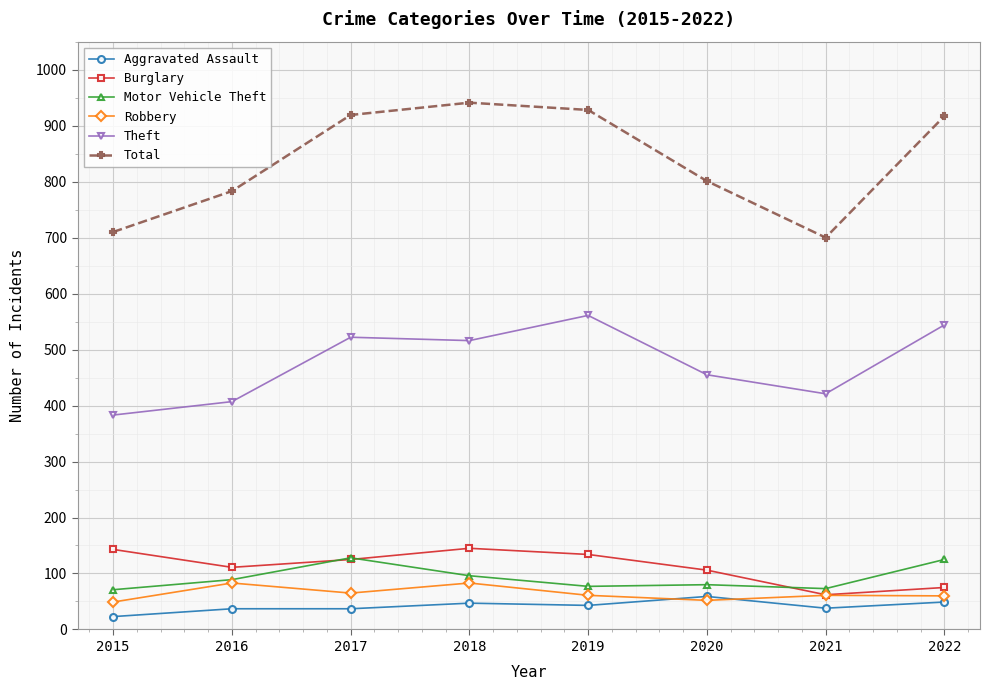

How many interior local valleys does the Burglary series have?

2